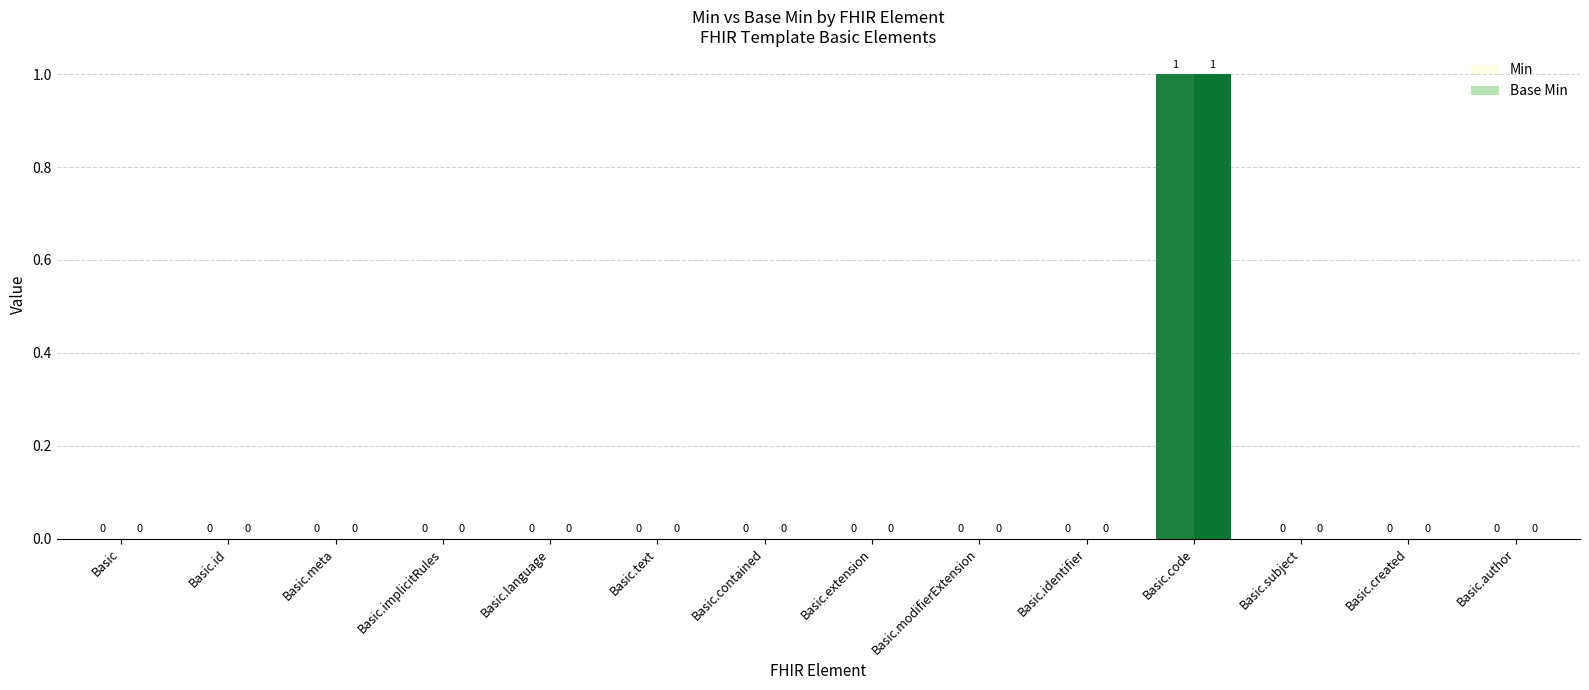

Count the number of categories in the chart.

14